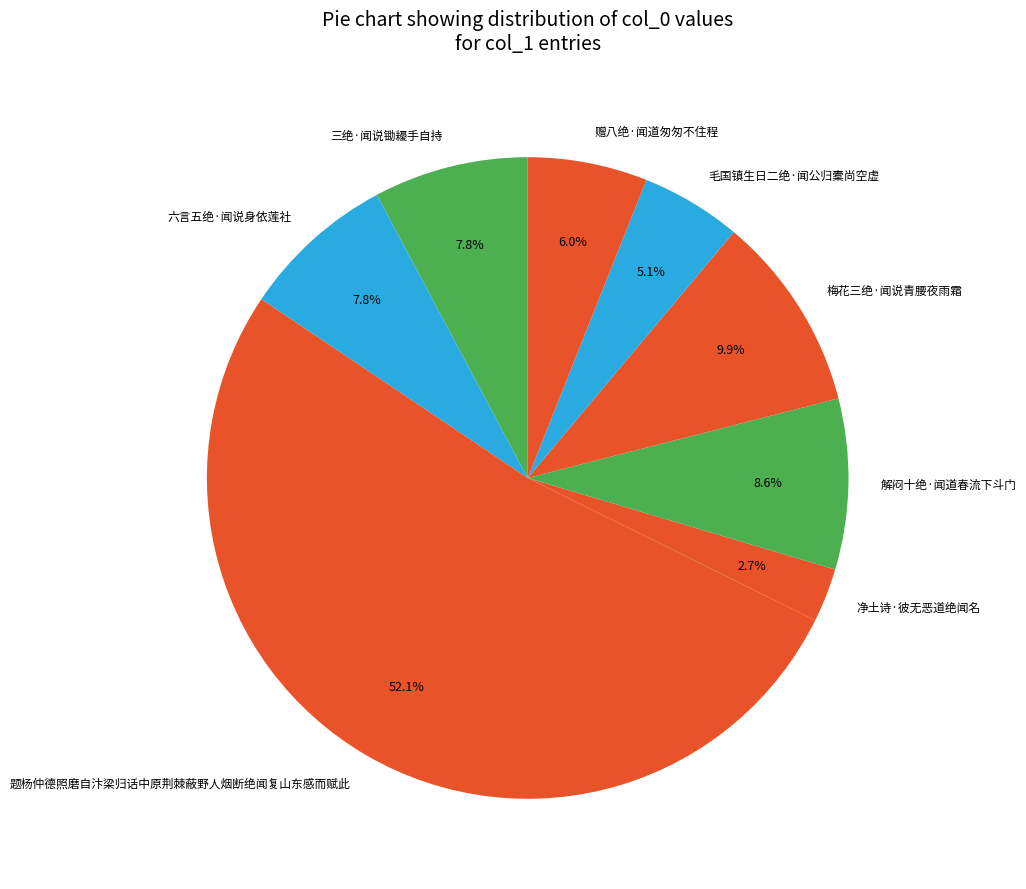

What is the ratio of the value at 赠八绝·闻道匆匆不住程 to the value at 净土诗·彼无恶道绝闻名?

2.2